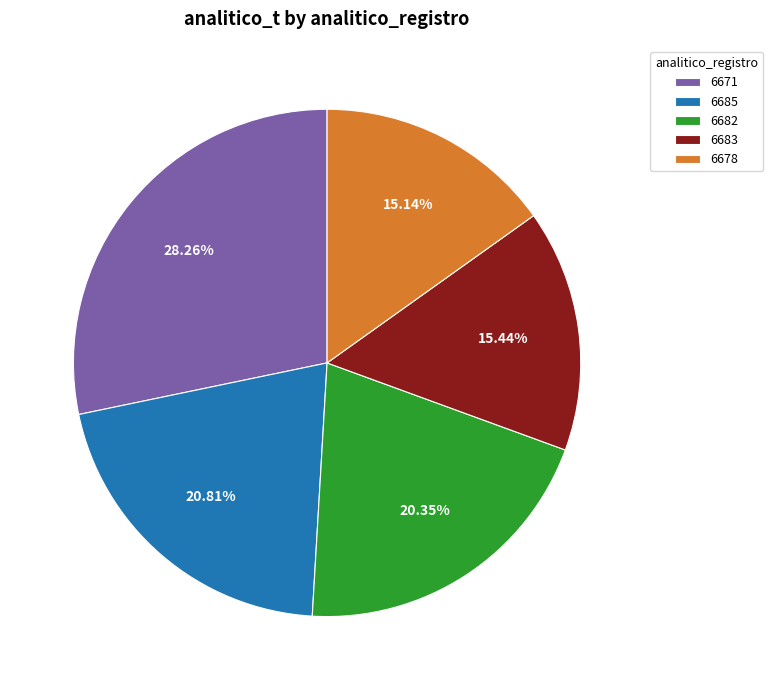

Approximately how many times larger is the value at 6671 compared to 6682?

1.4